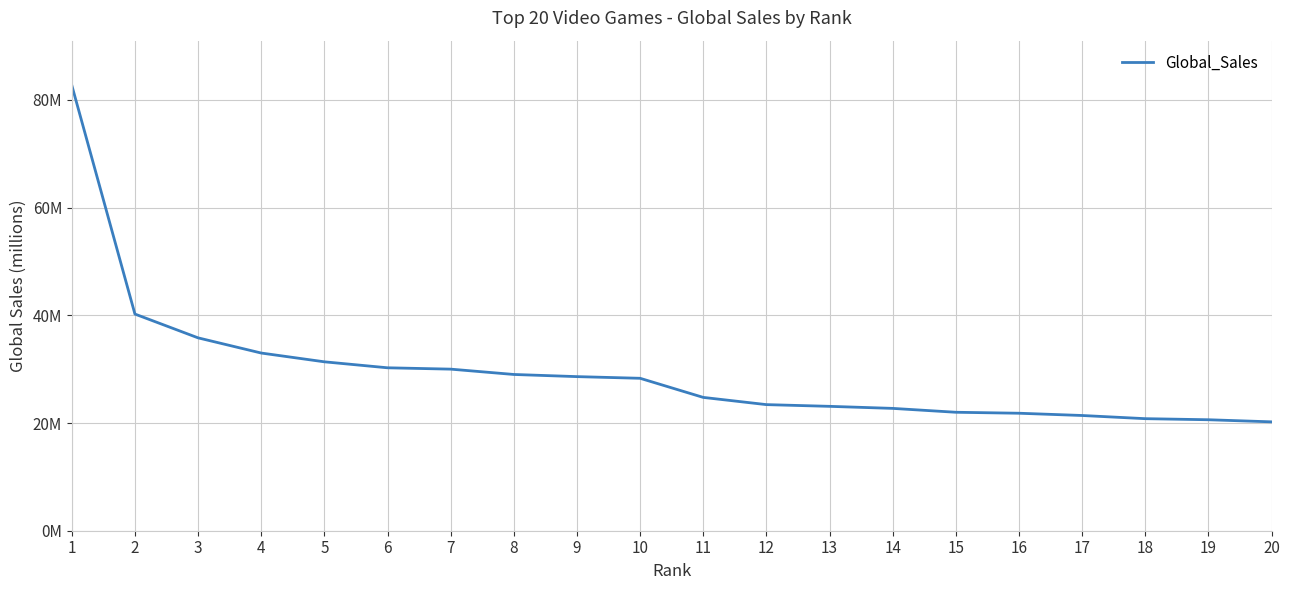

What is the approximate value at 7?

30.0